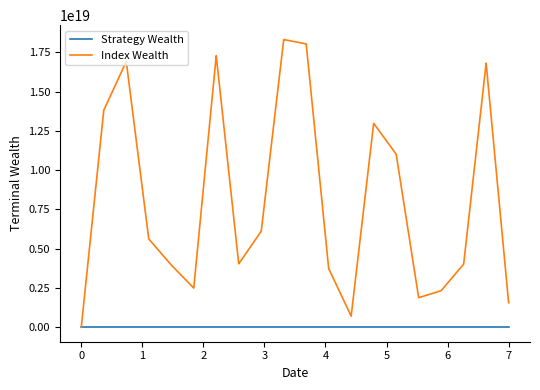

Which series has the largest total across all categories?

Index Wealth